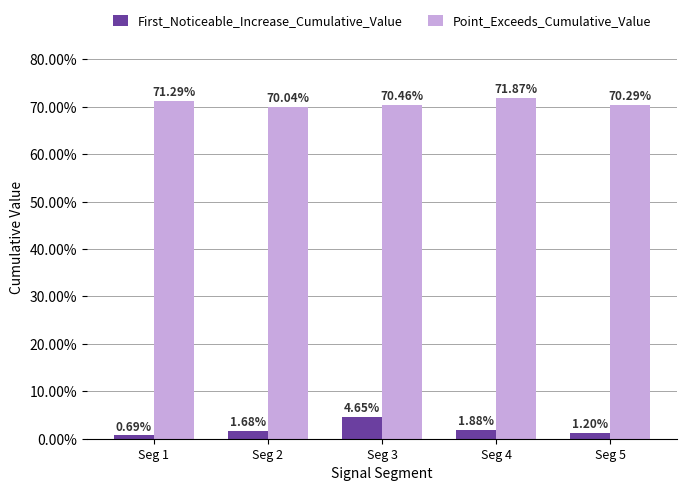

Does the chart contain any negative values?

No